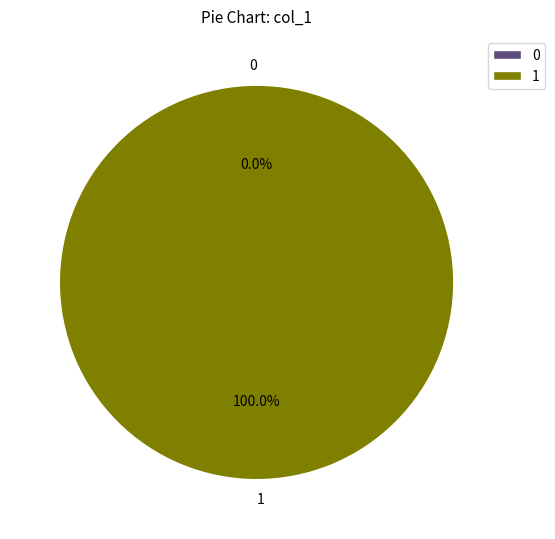

To the nearest percent, what is the difference between the largest and smallest slice percentages?

100%